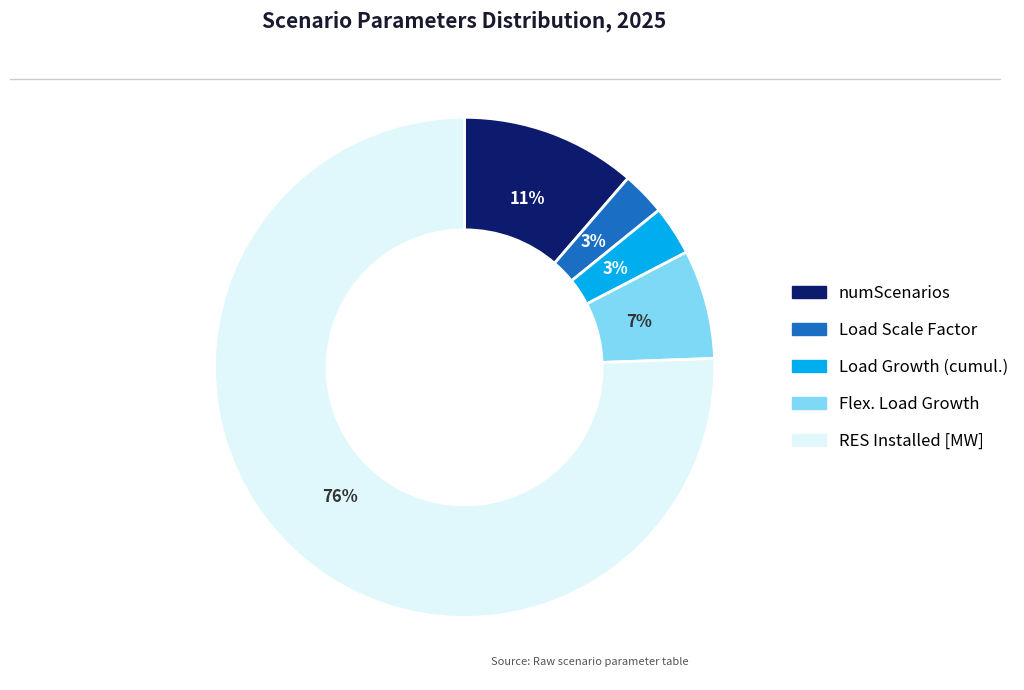

Is there a majority slice in this chart?

Yes